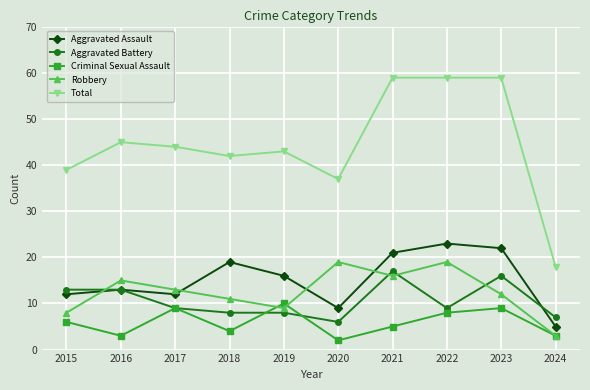

True or false: Robbery and Total cross at least once.

False